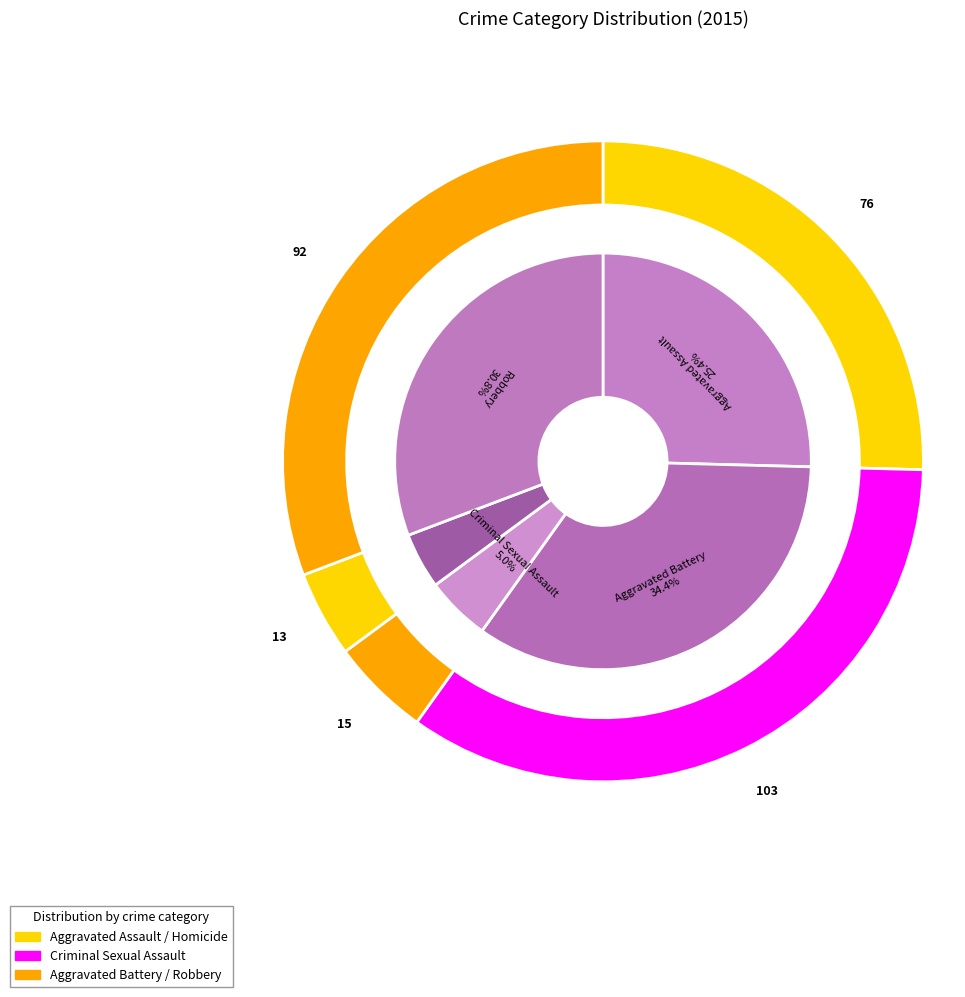

True or false: Criminal Sexual Assault accounts for 5% of the total.

True